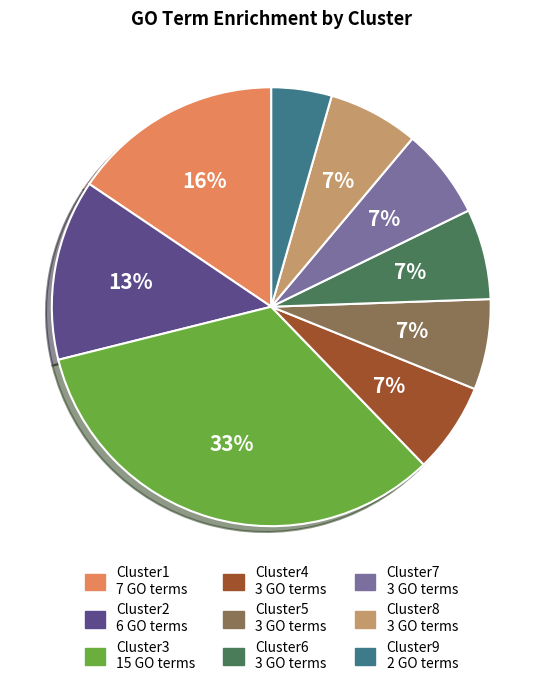

How many slices are in this pie chart?

9